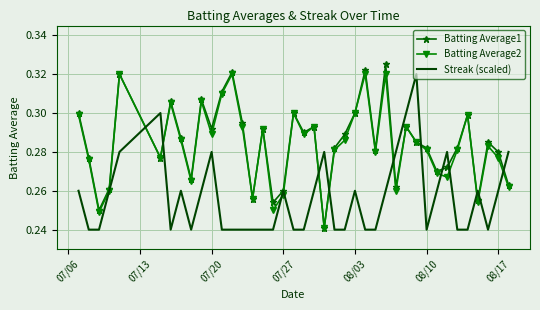

What are all the series names shown in the legend?

Batting Average1, Batting Average2, Streak (scaled)